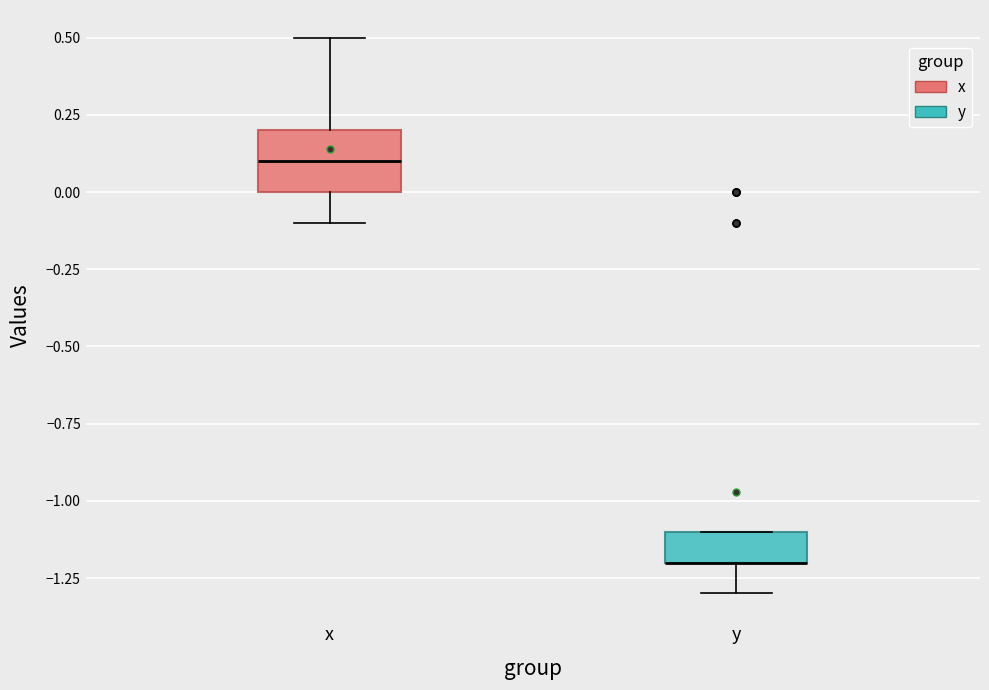

Comparing the boxes themselves (not the whiskers), which one is the tallest?

x